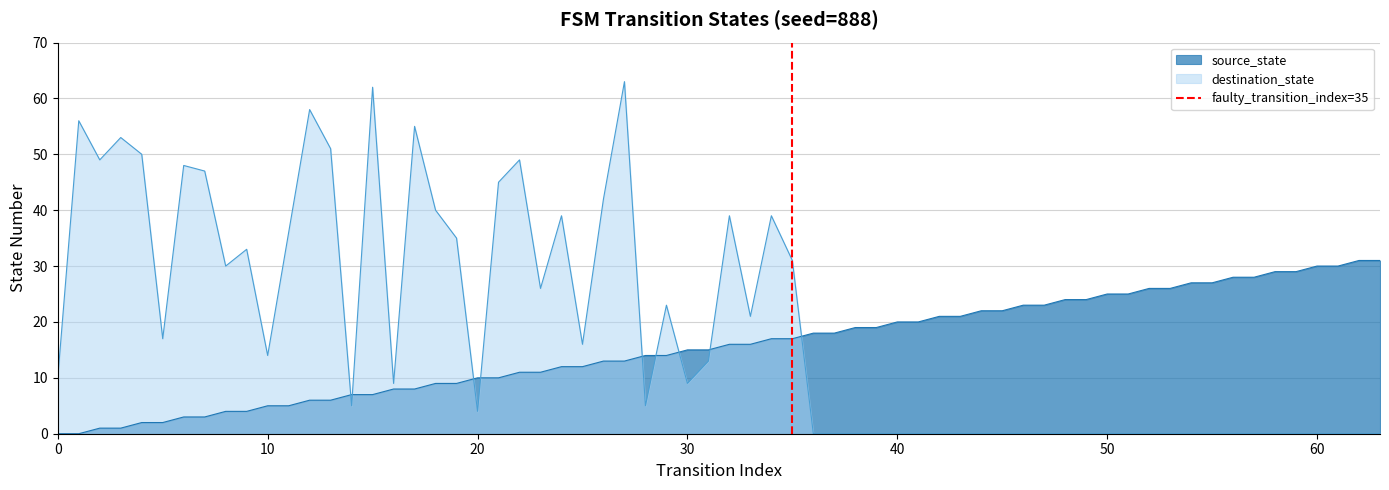

True or false: destination_state has a value of 10 at 0.

True